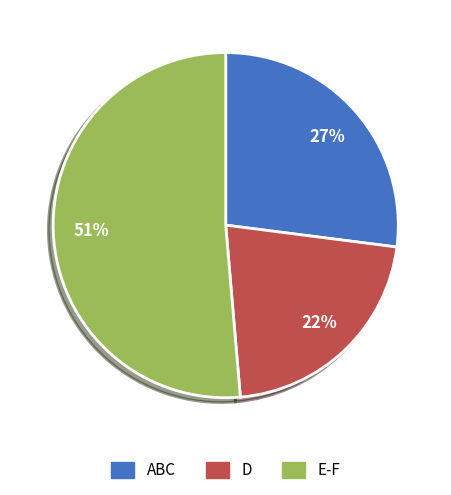

Is there any slice that represents more than half of the pie?

Yes